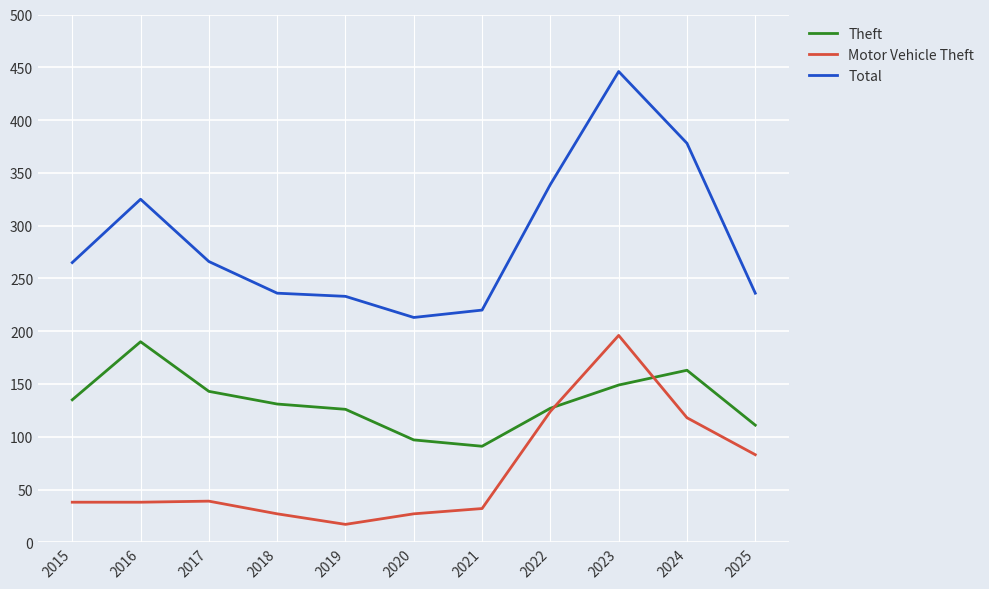

True or false: Theft and Total intersect in this chart.

False